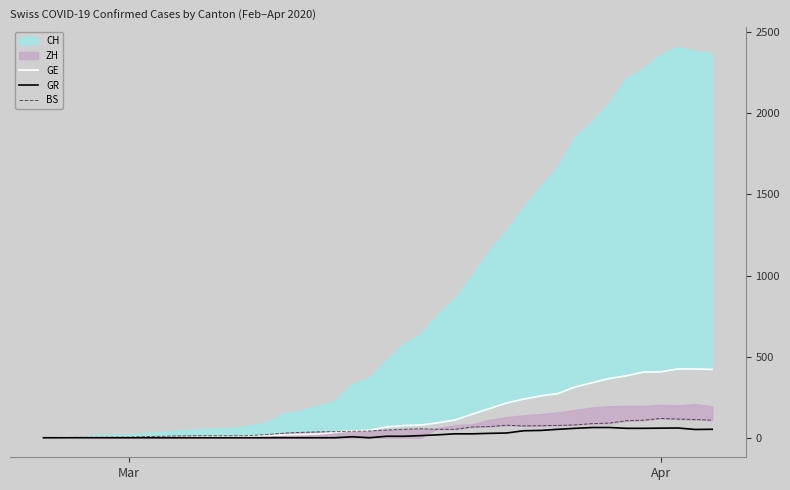

What is the maximum value for GR?

63